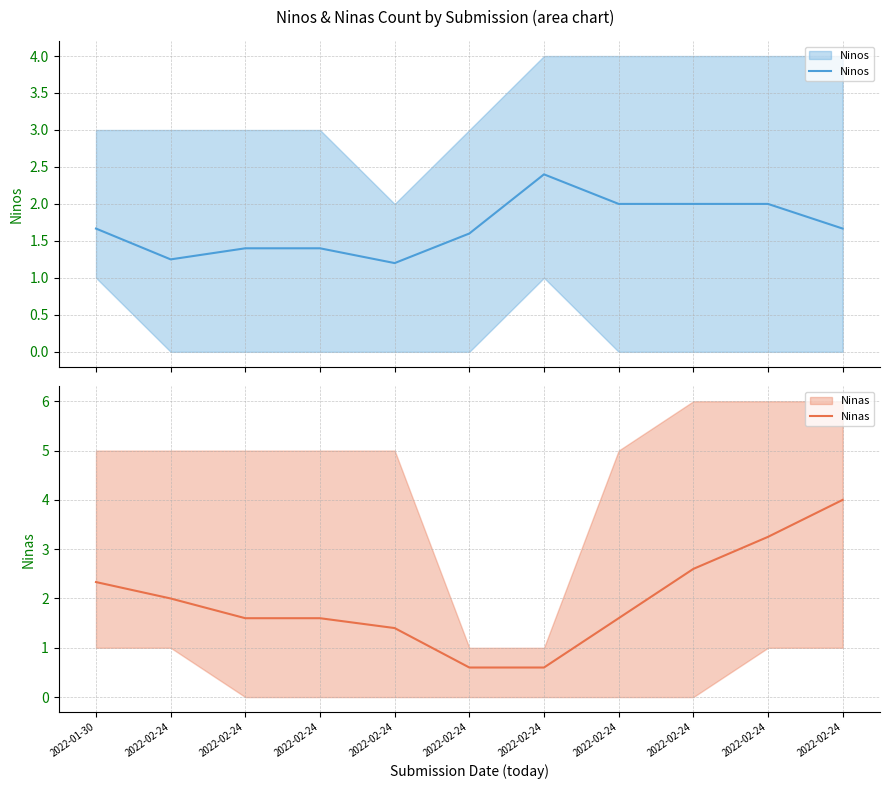

What are all the series names shown in the legend?

Ninos, Ninas